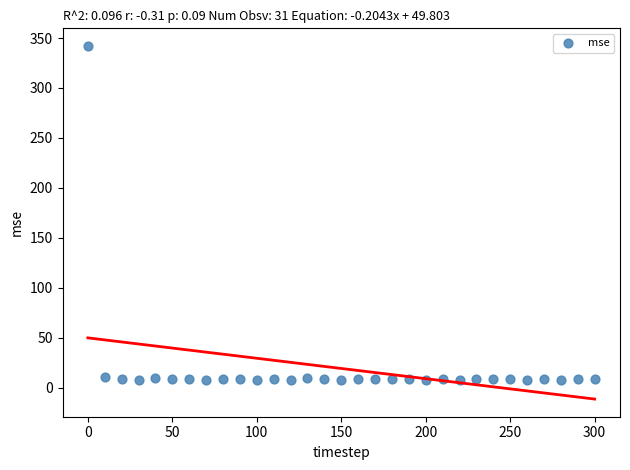

What is the range of Y values (max minus min)?

334.3